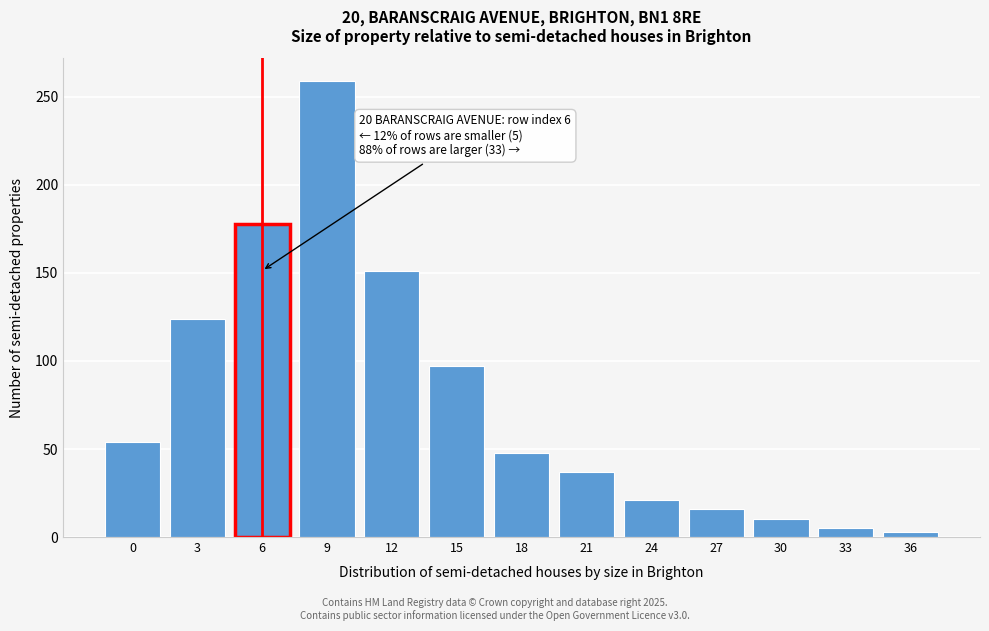

Reading left to right, extract all data points from this chart.

0=54	3=124	6=178	9=259	12=151	15=97	18=48	21=37	24=21	27=16	30=10	33=5	36=3